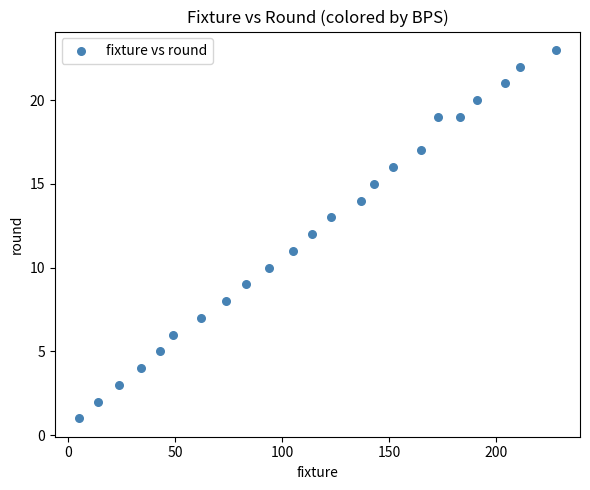

What is the range of X values (max minus min)?

223